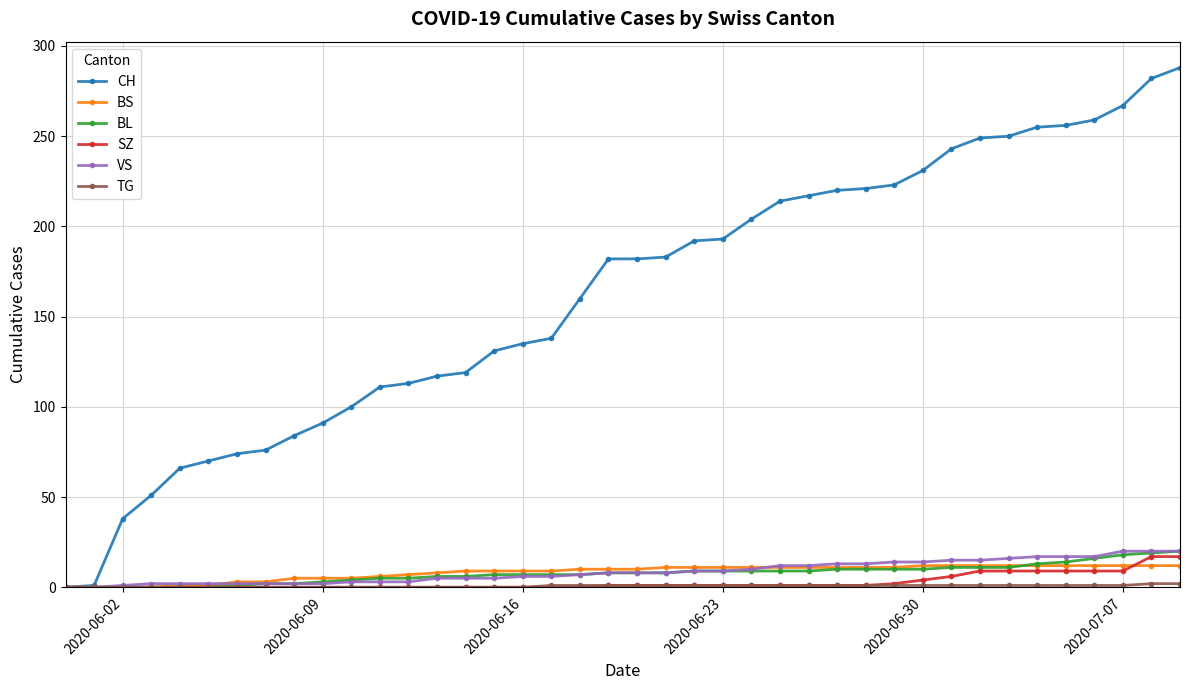

Which series has the largest total across all categories?

CH